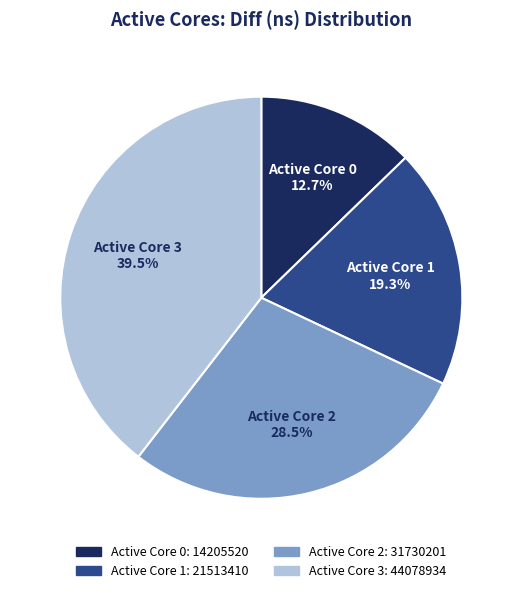

What portion of the pie excludes Active Core 0?

87.3%